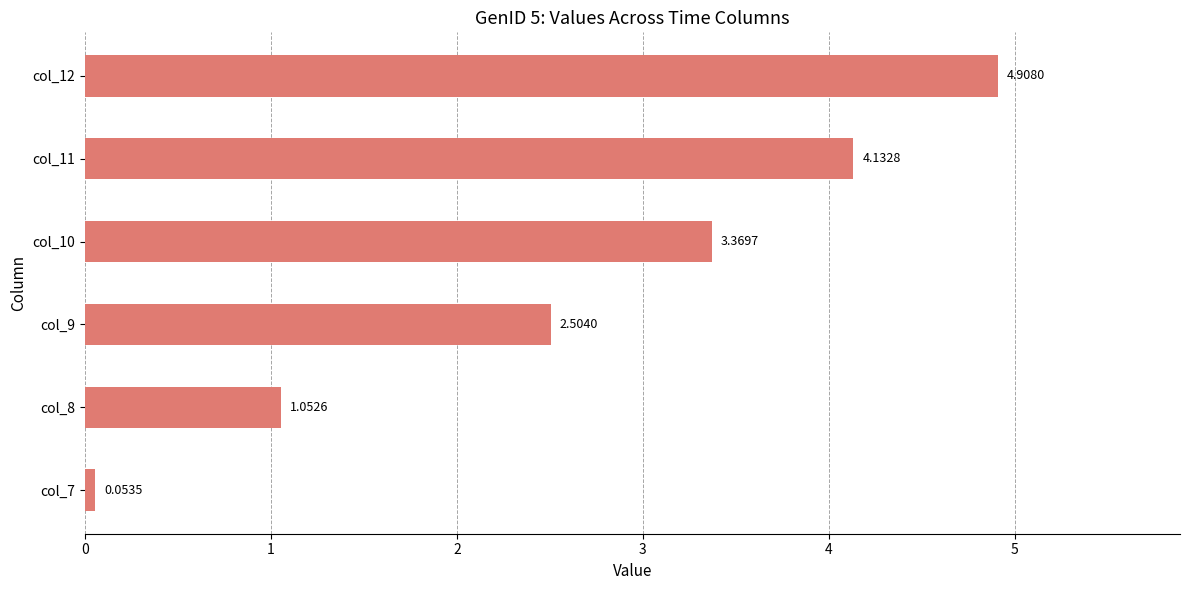

Does the chart contain stacked bars?

No